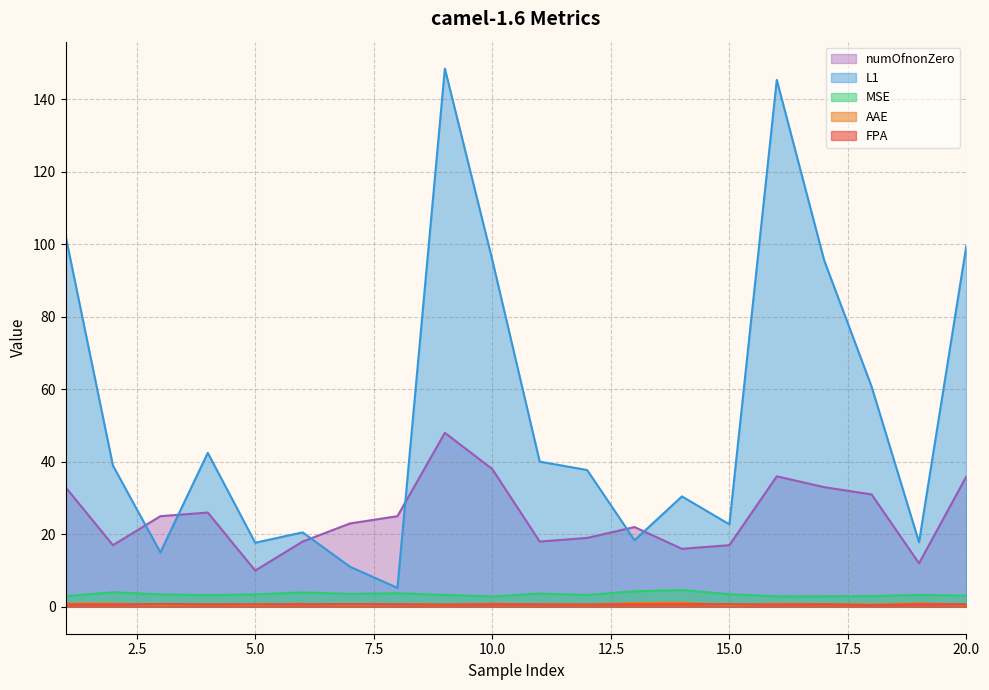

What is the highest value of the FPA series?

0.8